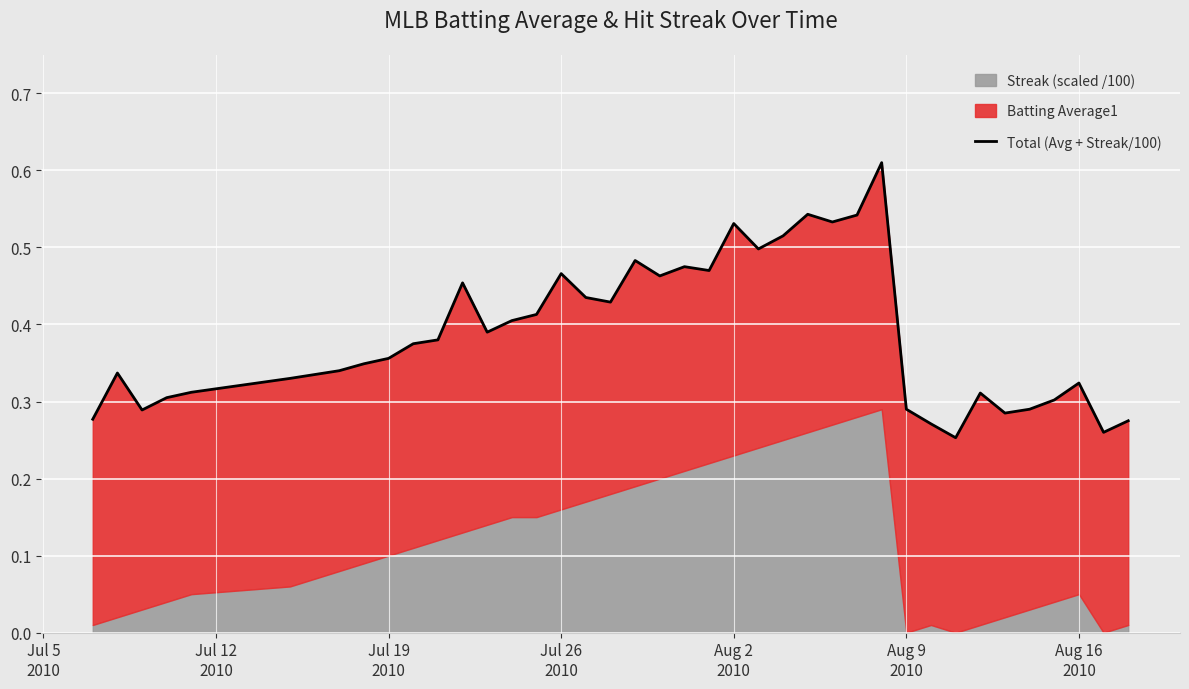

Reading right to left, extract all data points from this chart.

0.3	0.3	0.3	0.3	0.3	0.3	0.3	0.3	0.3	0.3	0.6	0.5	0.5	0.5	0.5	0.5	0.5	0.5	0.5	0.5	0.5	0.4	0.4	0.5	0.4	0.4	0.4	0.5	0.4	0.4	0.4	0.3	0.3	0.3	0.3	0.3	0.3	0.3	0.3	0.3